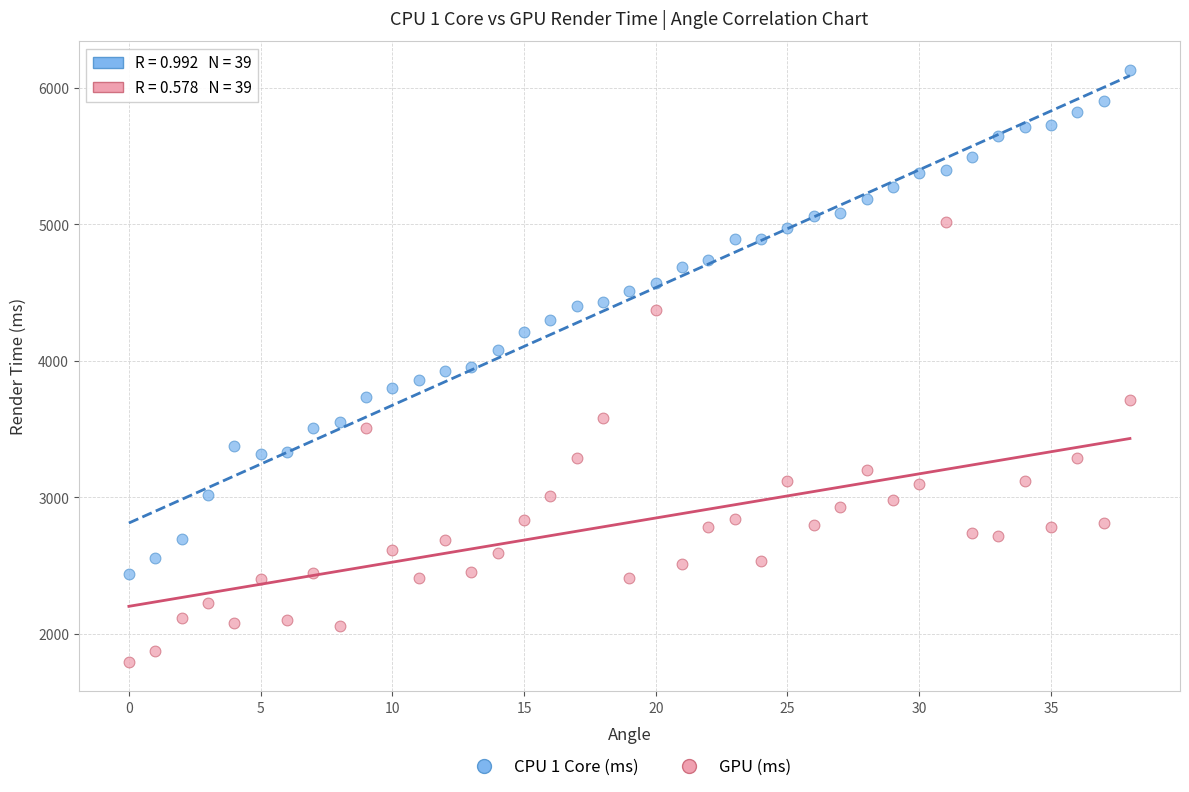

Which series reaches the maximum Y coordinate?

CPU 1 Core (ms)